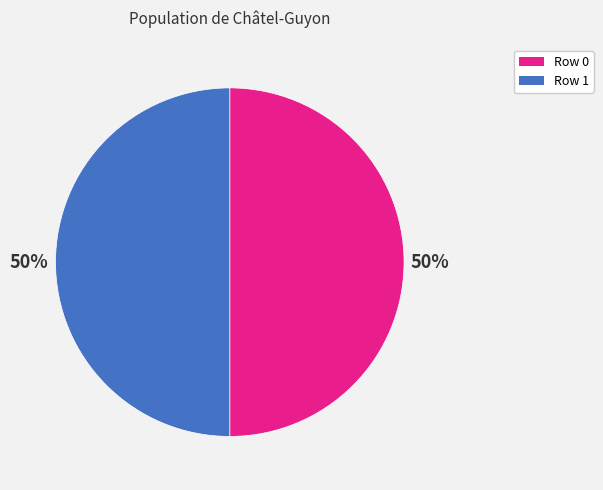

To the nearest percent, what is the average slice percentage?

50%